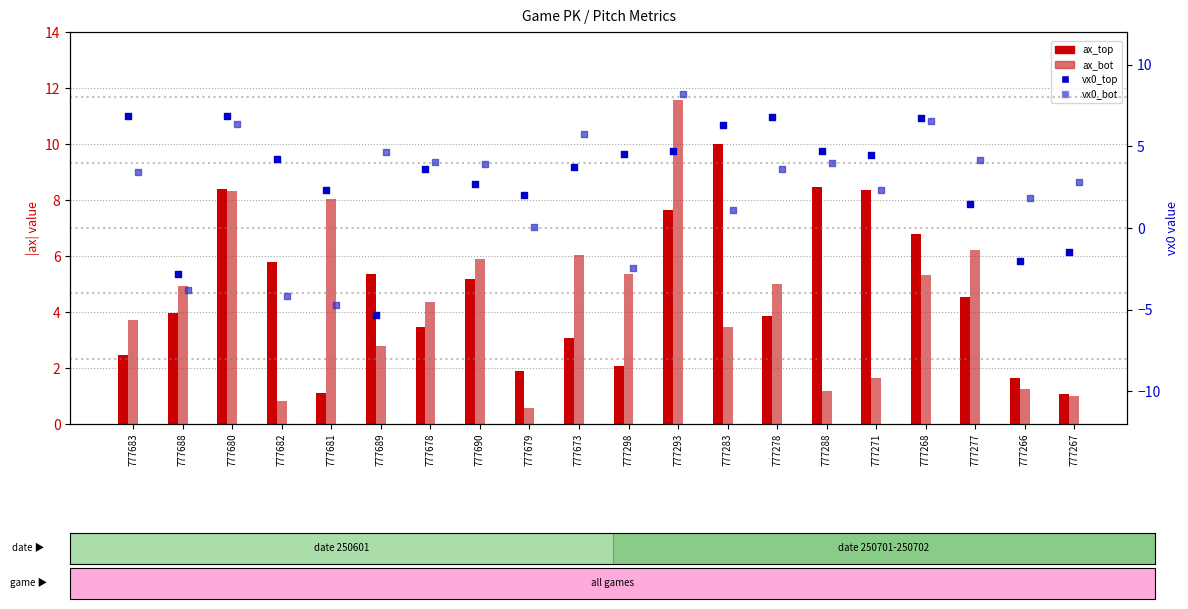

Which series contains the highest Y value?

ax_bot